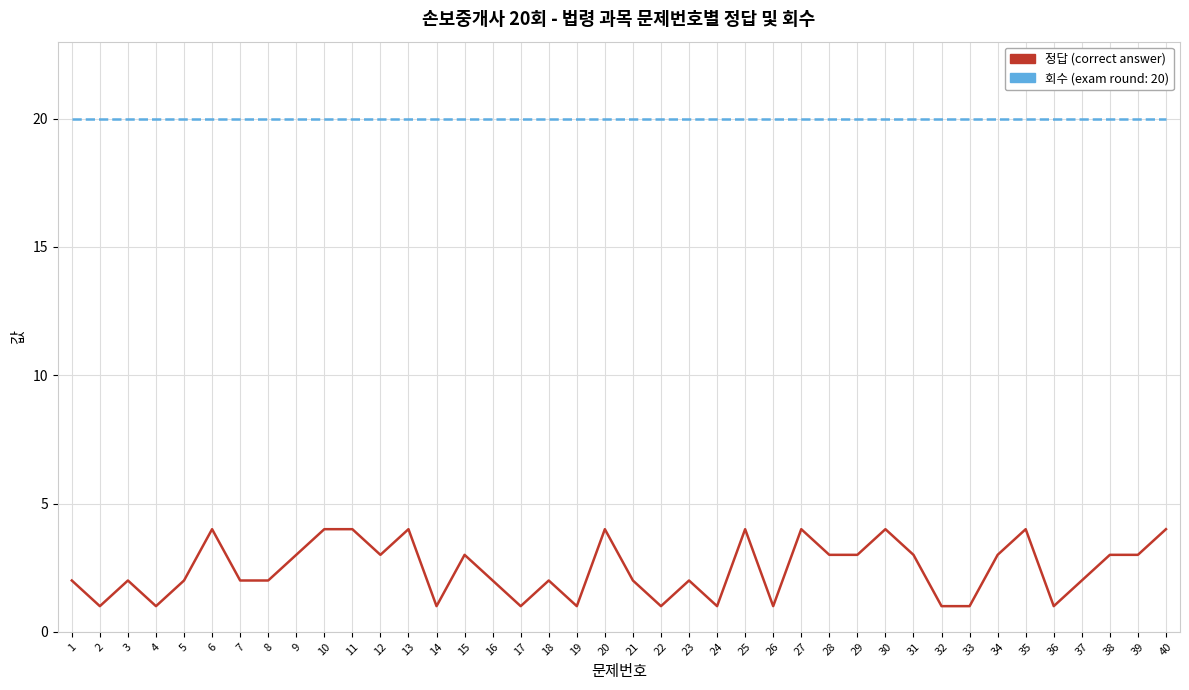

What is the greatest value displayed?

20